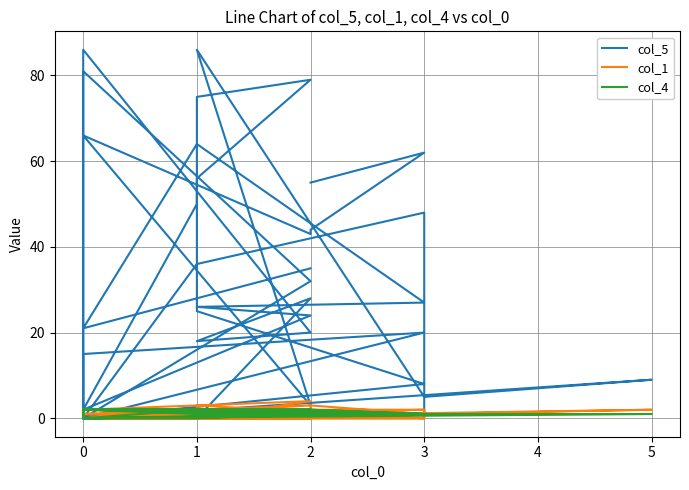

Reading left to right, extract all data points from this chart.

col_5: 55	62	44	43	66	3	86	5	9	0	0	28	18	20	86	0	81	32	0	20	15	0	36	48	8	0	1	8	25	56	79	75	50	2	24	26	27	64	21	35
col_1: 1	1	3	1	2	4	0	1	2	0	0	0	2	1	1	0	1	3	0	0	1	0	2	2	0	0	2	0	3	0	0	0	1	1	0	1	1	1	1	1
col_4: 2	1	2	2	2	2	1	1	1	0	0	1	1	2	2	0	2	1	0	1	2	0	2	1	1	0	1	1	1	1	1	1	1	2	1	2	1	2	2	1